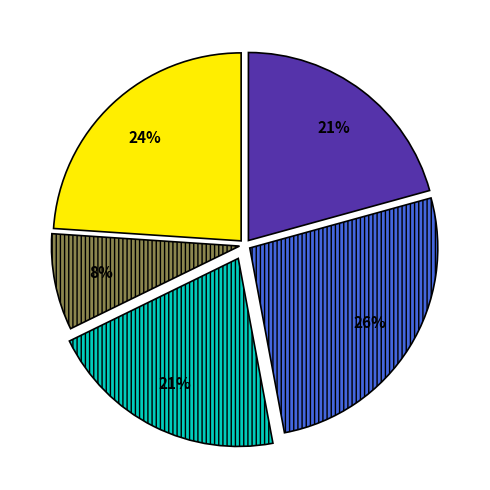

Is there a majority slice in this chart?

No